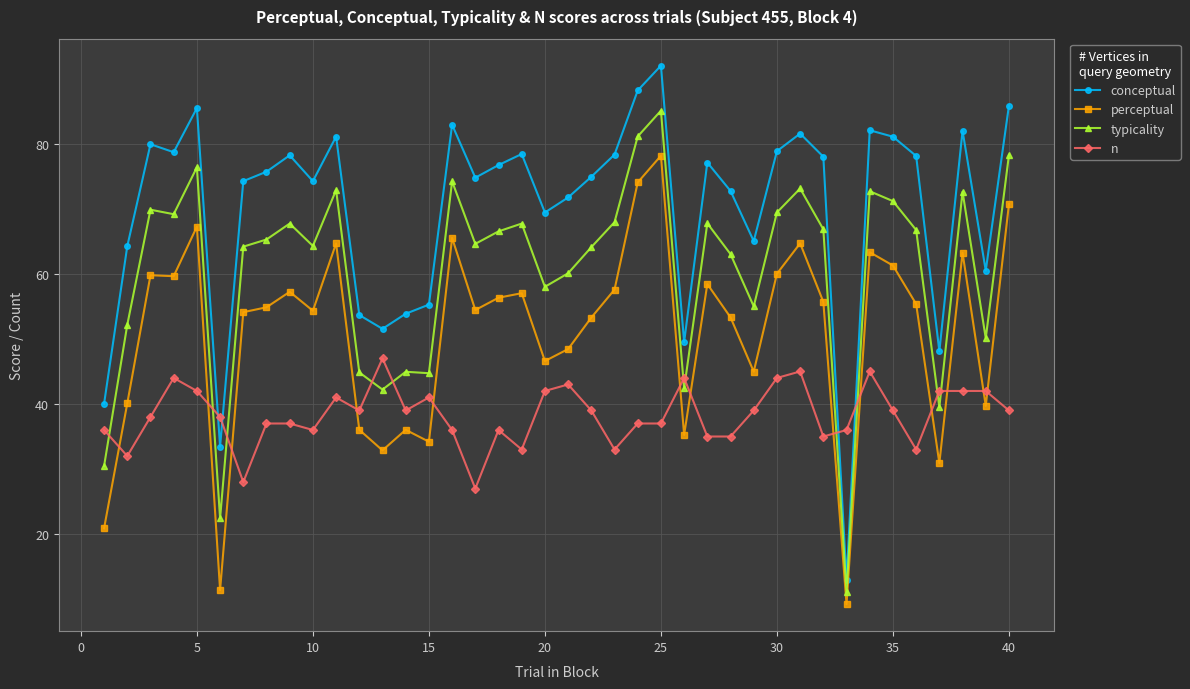

True or false: perceptual has more than 0 points higher than both neighbors.

True